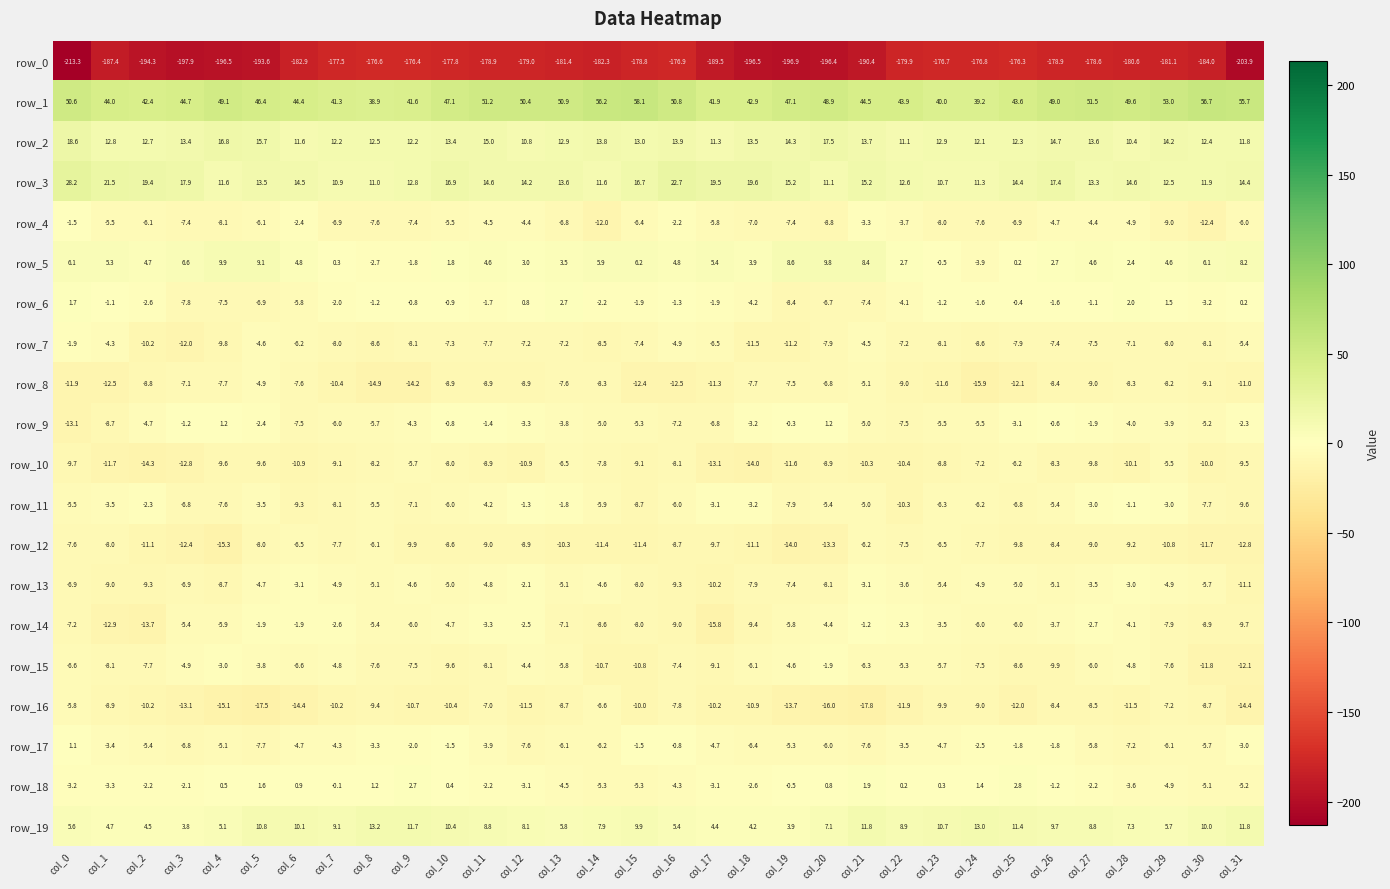

Reading right to left, list all the values displayed in this chart.

row_0: -203.9	-184.0	-181.1	-180.6	-178.6	-178.9	-176.3	-176.8	-176.7	-179.9	-190.4	-196.4	-196.9	-196.5	-189.5	-176.9	-178.8	-182.3	-181.4	-179.0	-178.9	-177.8	-176.4	-176.6	-177.5	-182.9	-193.6	-196.5	-197.9	-194.3	-187.4	-213.3
row_1: 55.7	56.7	53.0	49.6	51.5	49.0	43.6	39.2	40.0	43.9	44.5	48.9	47.1	42.9	41.9	50.8	58.1	56.2	50.9	50.4	51.2	47.1	41.6	38.9	41.3	44.4	46.4	49.1	44.7	42.4	44.0	50.6
row_2: 11.8	12.4	14.2	10.4	13.6	14.7	12.3	12.1	12.9	11.1	13.7	17.5	14.3	13.5	11.3	13.9	13.0	13.8	12.9	10.8	15.0	13.4	12.2	12.5	12.2	11.6	15.7	16.8	13.4	12.7	12.8	18.6
row_3: 14.4	11.9	12.5	14.6	13.3	17.4	14.4	11.3	10.7	12.6	15.2	11.1	15.2	19.6	19.5	22.7	16.7	11.6	13.6	14.2	14.6	16.9	12.8	11.0	10.9	14.5	13.5	11.6	17.9	19.4	21.5	28.2
row_4: -6.0	-12.4	-9.0	-4.9	-4.4	-4.7	-6.9	-7.6	-8.0	-3.7	-3.3	-8.8	-7.4	-7.0	-5.8	-2.2	-6.4	-12.0	-6.8	-4.4	-4.5	-5.5	-7.4	-7.6	-6.9	-2.4	-6.1	-8.1	-7.4	-6.1	-5.5	-1.5
row_5: 8.2	6.1	4.6	2.4	4.6	2.7	0.2	-3.9	-0.5	2.7	8.4	9.8	8.6	3.9	5.4	4.8	6.2	5.9	3.5	3.0	4.6	1.8	-1.8	-2.7	0.3	4.8	9.1	9.9	6.6	4.7	5.3	6.1
row_6: 0.2	-3.2	1.5	2.0	-1.1	-1.6	-0.4	-1.6	-1.2	-4.1	-7.4	-6.7	-8.4	-4.2	-1.9	-1.3	-1.9	-2.2	2.7	0.8	-1.7	-0.9	-0.8	-1.2	-2.0	-5.8	-6.9	-7.5	-7.8	-2.6	-1.1	1.7
row_7: -5.4	-8.1	-8.0	-7.1	-7.5	-7.4	-7.9	-8.6	-8.1	-7.2	-4.5	-7.9	-11.2	-11.5	-6.5	-4.9	-7.4	-8.5	-7.2	-7.2	-7.7	-7.3	-8.1	-8.6	-8.0	-6.2	-4.6	-9.8	-12.0	-10.2	-4.3	-1.9
row_8: -11.0	-9.1	-8.2	-8.3	-9.0	-8.4	-12.1	-15.9	-11.6	-9.0	-5.1	-6.8	-7.5	-7.7	-11.3	-12.5	-12.4	-8.3	-7.6	-8.9	-8.9	-8.9	-14.2	-14.9	-10.4	-7.6	-4.9	-7.7	-7.1	-8.8	-12.5	-11.9
row_9: -2.3	-5.2	-3.9	-4.0	-1.9	-0.6	-3.1	-5.5	-5.5	-7.5	-5.0	1.2	-0.3	-3.2	-6.8	-7.2	-5.3	-5.0	-3.8	-3.3	-1.4	-0.8	-4.3	-5.7	-6.0	-7.5	-2.4	1.2	-1.2	-4.7	-8.7	-13.1
row_10: -9.5	-10.0	-5.5	-10.1	-9.8	-8.3	-6.2	-7.2	-8.8	-10.4	-10.3	-8.9	-11.6	-14.0	-13.1	-8.1	-9.1	-7.8	-6.5	-10.9	-8.9	-8.0	-5.7	-8.2	-9.1	-10.9	-9.6	-9.6	-12.8	-14.3	-11.7	-9.7
row_11: -9.6	-7.7	-3.0	-1.1	-3.0	-5.4	-6.8	-6.2	-6.3	-10.3	-5.0	-5.4	-7.9	-3.2	-3.1	-6.0	-8.7	-5.9	-1.8	-1.3	-4.2	-6.0	-7.1	-5.5	-8.1	-9.3	-3.5	-7.6	-6.8	-2.3	-3.5	-5.5
row_12: -12.8	-11.7	-10.8	-9.2	-9.0	-8.4	-9.8	-7.7	-6.5	-7.5	-6.2	-13.3	-14.0	-11.1	-9.7	-8.7	-11.4	-11.4	-10.3	-8.9	-9.0	-8.6	-9.9	-6.1	-7.7	-6.5	-8.0	-15.3	-12.4	-11.1	-8.0	-7.6
row_13: -11.1	-5.7	-4.9	-3.0	-3.5	-5.1	-5.0	-4.9	-5.4	-3.6	-3.1	-8.1	-7.4	-7.9	-10.2	-9.3	-8.0	-4.6	-5.1	-2.1	-4.8	-5.0	-4.6	-5.1	-4.9	-3.1	-4.7	-8.7	-6.9	-9.3	-9.0	-6.9
row_14: -9.7	-8.9	-7.9	-4.1	-2.7	-3.7	-6.0	-6.0	-3.5	-2.3	-1.2	-4.4	-5.8	-9.4	-15.8	-9.0	-8.0	-8.6	-7.1	-2.5	-3.3	-4.7	-6.0	-5.4	-2.6	-1.9	-1.9	-5.9	-5.4	-13.7	-12.9	-7.2
row_15: -12.1	-11.8	-7.6	-4.8	-6.0	-9.9	-8.6	-7.5	-5.7	-5.3	-6.3	-1.9	-4.6	-6.1	-9.1	-7.4	-10.8	-10.7	-5.8	-4.4	-8.1	-9.6	-7.5	-7.6	-4.8	-6.6	-3.8	-3.0	-4.9	-7.7	-8.1	-6.6
row_16: -14.4	-8.7	-7.2	-11.5	-8.5	-8.4	-12.0	-9.0	-9.9	-11.9	-17.8	-16.0	-13.7	-10.9	-10.2	-7.8	-10.0	-6.6	-8.7	-11.5	-7.0	-10.4	-10.7	-9.4	-10.2	-14.4	-17.5	-15.1	-13.1	-10.2	-8.9	-5.8
row_17: -3.0	-5.7	-6.1	-7.2	-5.8	-1.8	-1.8	-2.5	-4.7	-3.5	-7.6	-6.0	-5.3	-6.4	-4.7	-0.8	-1.5	-6.2	-6.1	-7.6	-3.9	-1.5	-2.0	-3.3	-4.3	-4.7	-7.7	-5.1	-6.8	-5.4	-3.4	1.1
row_18: -5.2	-5.1	-4.9	-3.6	-2.2	-1.2	2.8	1.4	0.3	0.2	1.9	0.8	-0.5	-2.6	-3.1	-4.3	-5.3	-5.3	-4.5	-3.1	-2.2	0.4	2.7	1.2	-0.1	0.9	1.6	0.5	-2.1	-2.2	-3.3	-3.2
row_19: 11.8	10.0	5.7	7.3	8.8	9.7	11.4	13.0	10.7	8.9	11.8	7.1	3.9	4.2	4.4	5.4	9.9	7.9	5.8	8.1	8.8	10.4	11.7	13.2	9.1	10.1	10.8	5.1	3.8	4.5	4.7	5.6